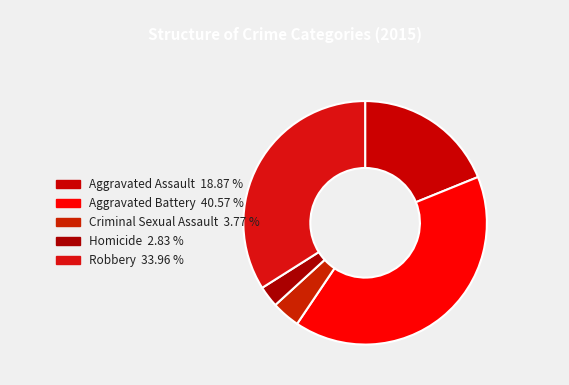

How many slices are in this pie chart?

5